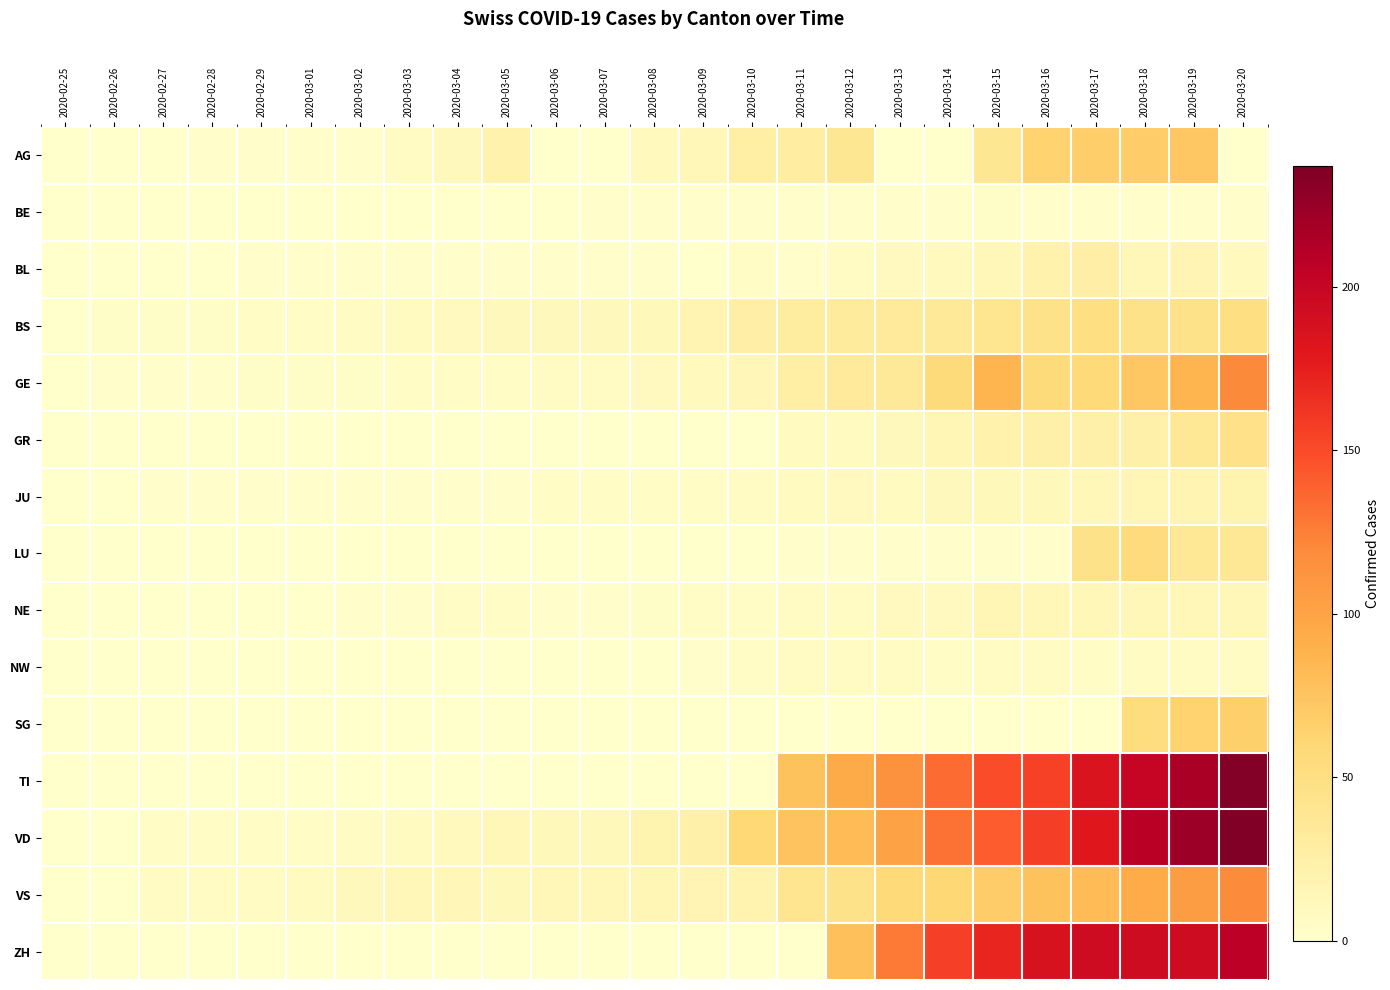

At how many categories does at least one series exceed 153?

7